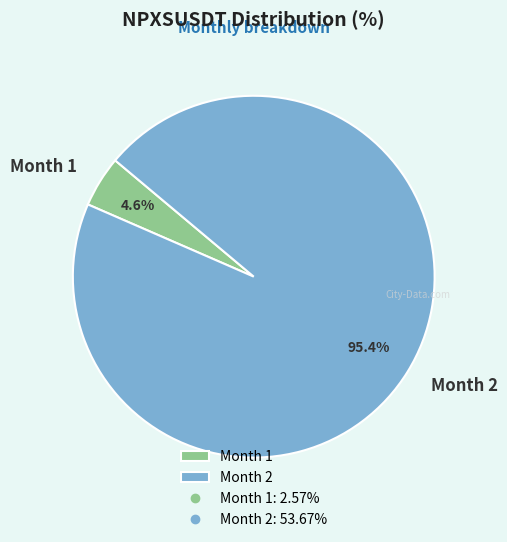

How many slices are in this pie chart?

2